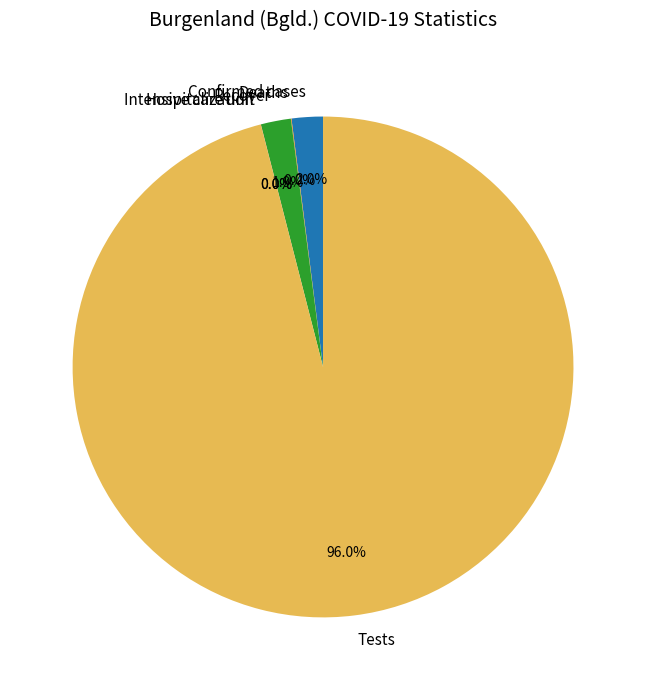

To the nearest percent, what is the average slice percentage?

17%